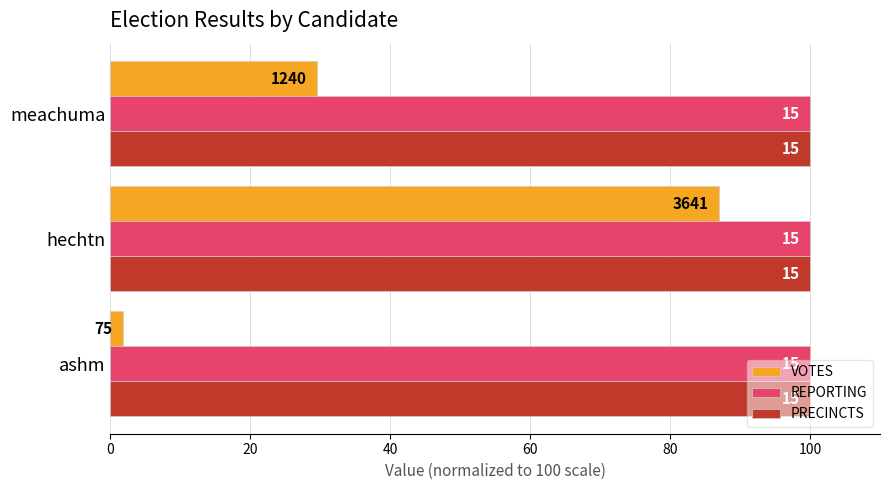

What are all the series names shown in the legend?

VOTES, REPORTING, PRECINCTS